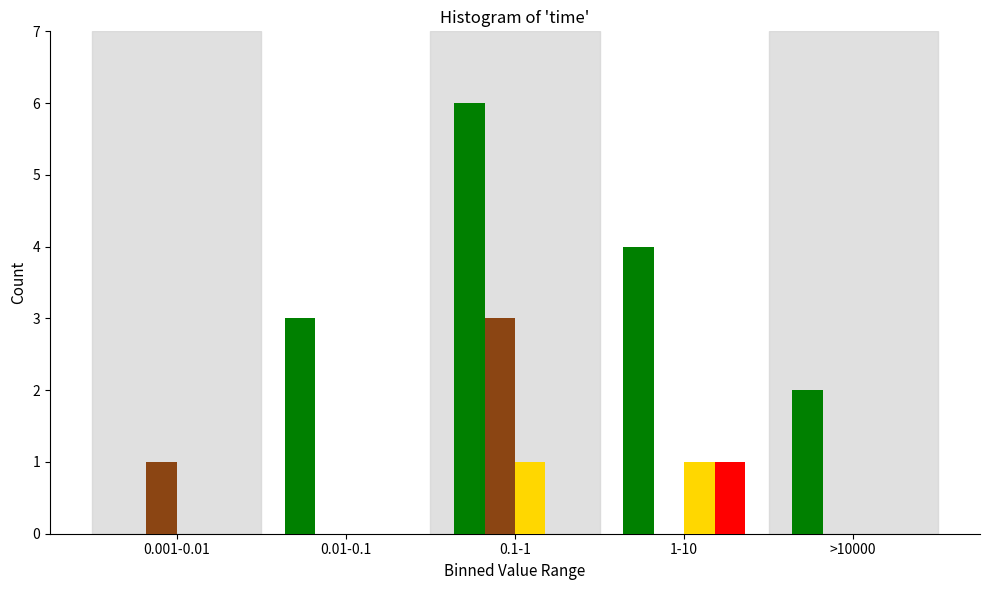

What is the maximum value shown in the chart?

6